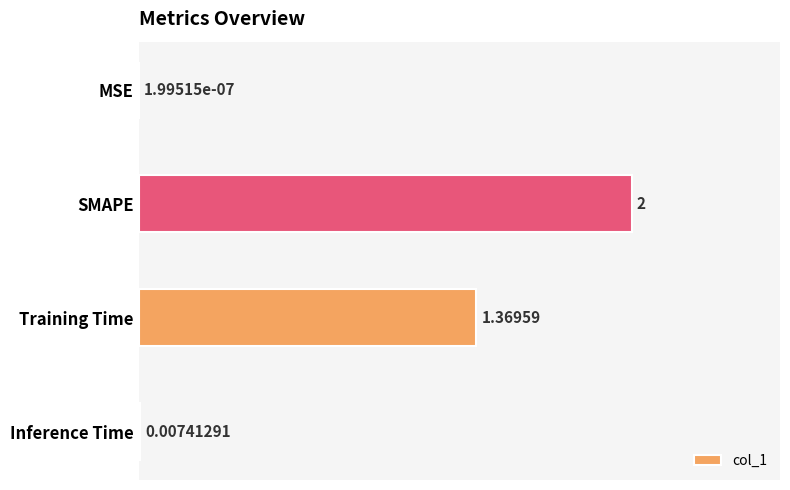

Which has a higher value, MSE or Inference Time?

Inference Time